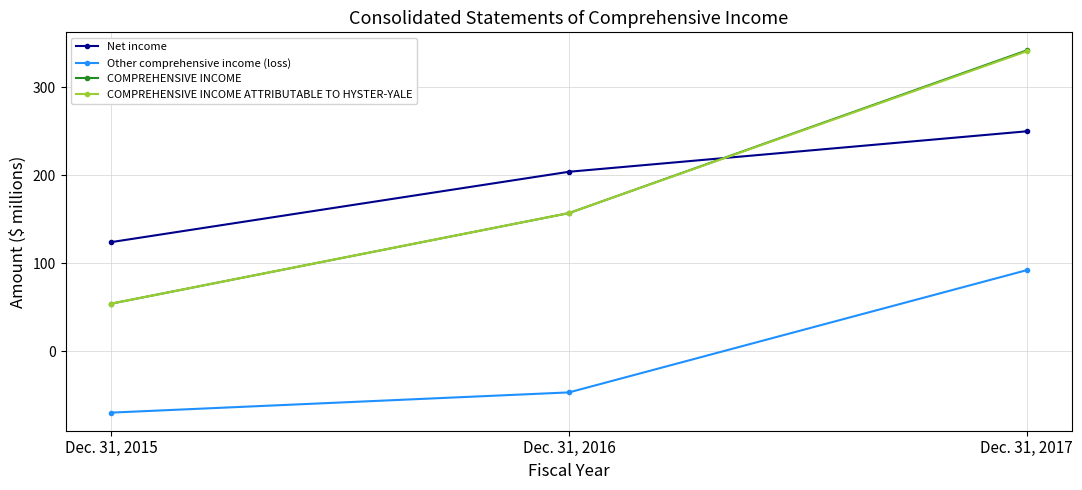

True or false: Other comprehensive income (loss) has a value of -16 at Dec. 31, 2016.

False